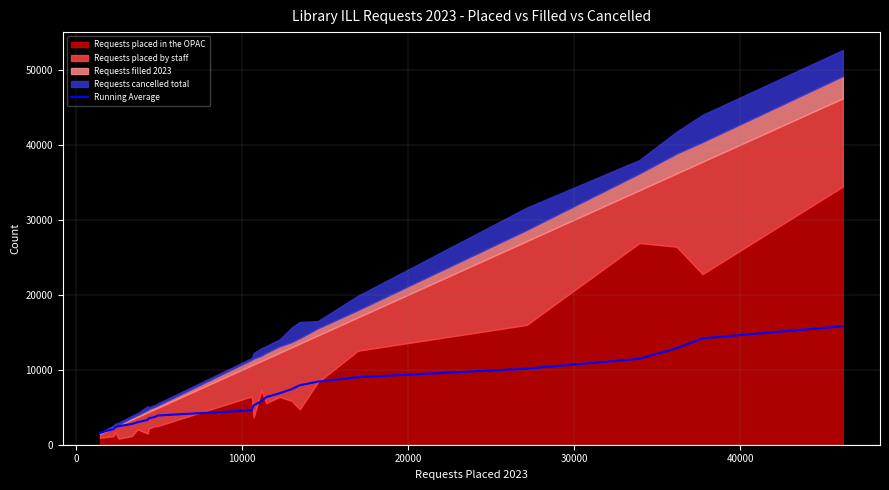

What is the maximum value for Running Average?

15790.6